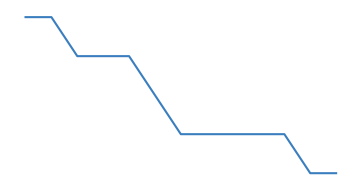

Is this an area chart (filled region under the line)?

No